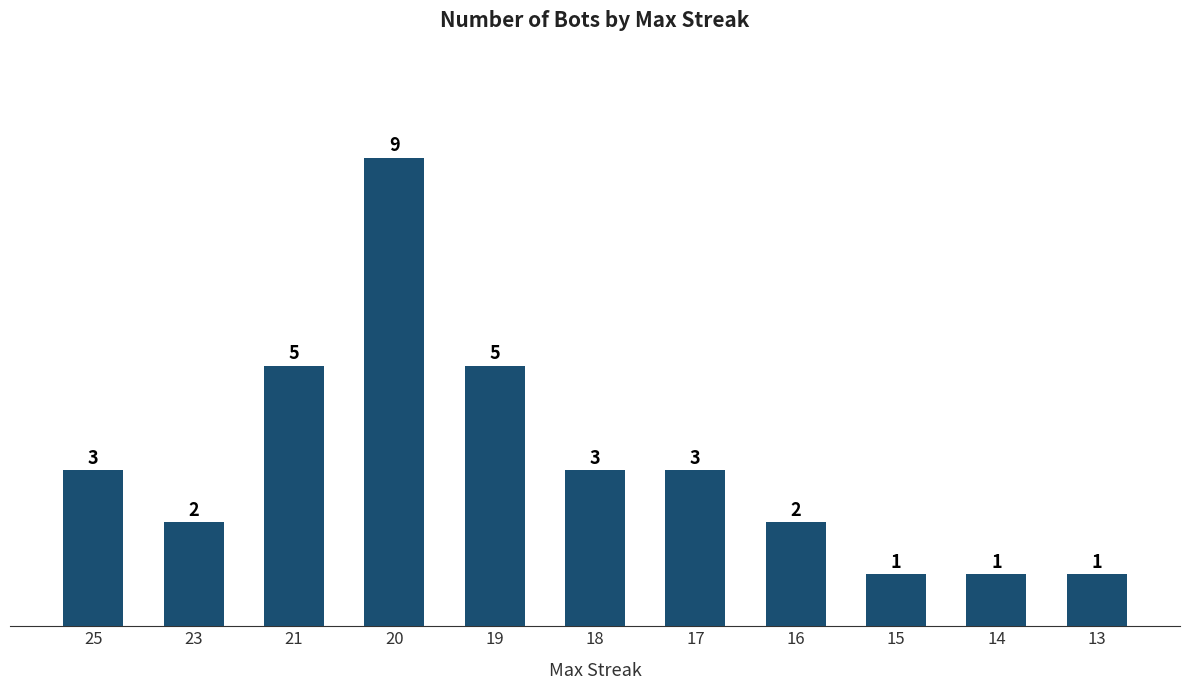

What is the value of the 7th bar from the left?

3